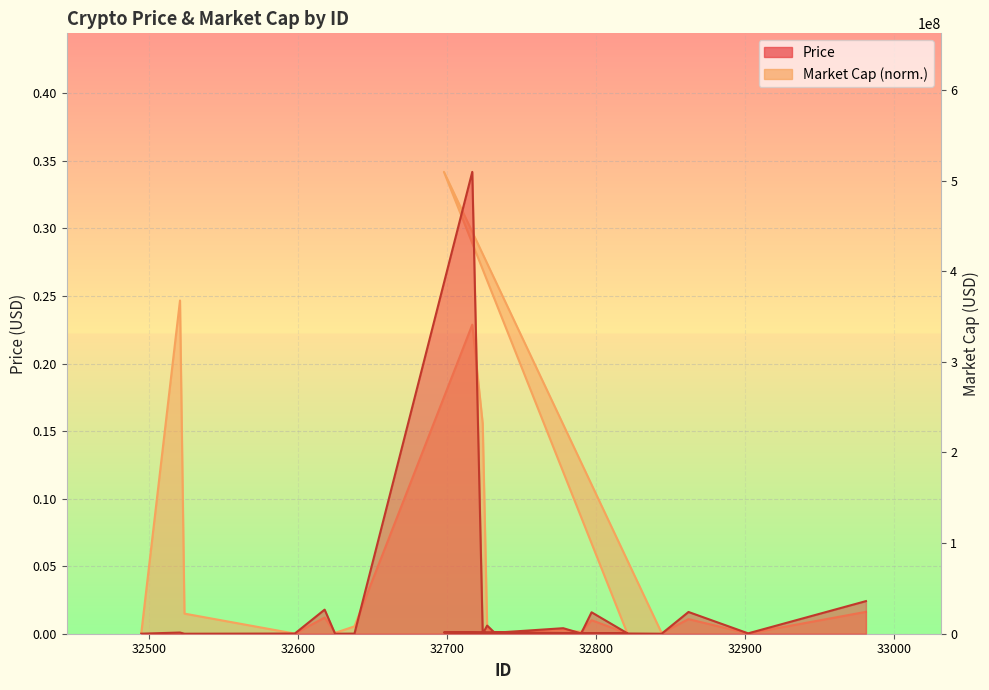

True or false: Market Cap has a value of 0.4 at 32521.

False